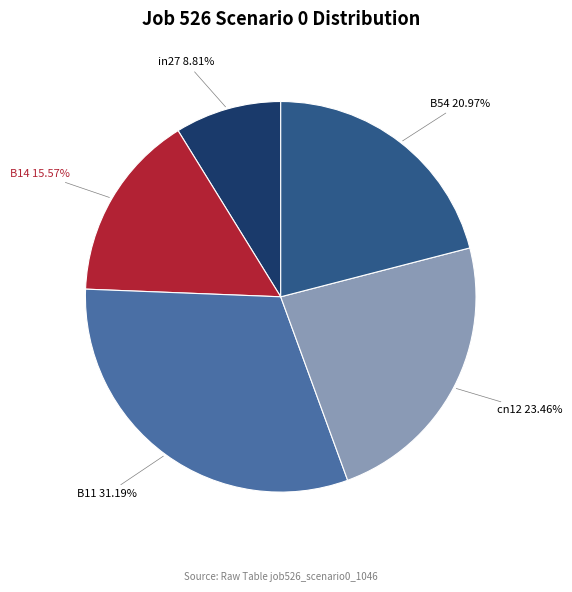

Is there any slice that represents more than half of the pie?

No